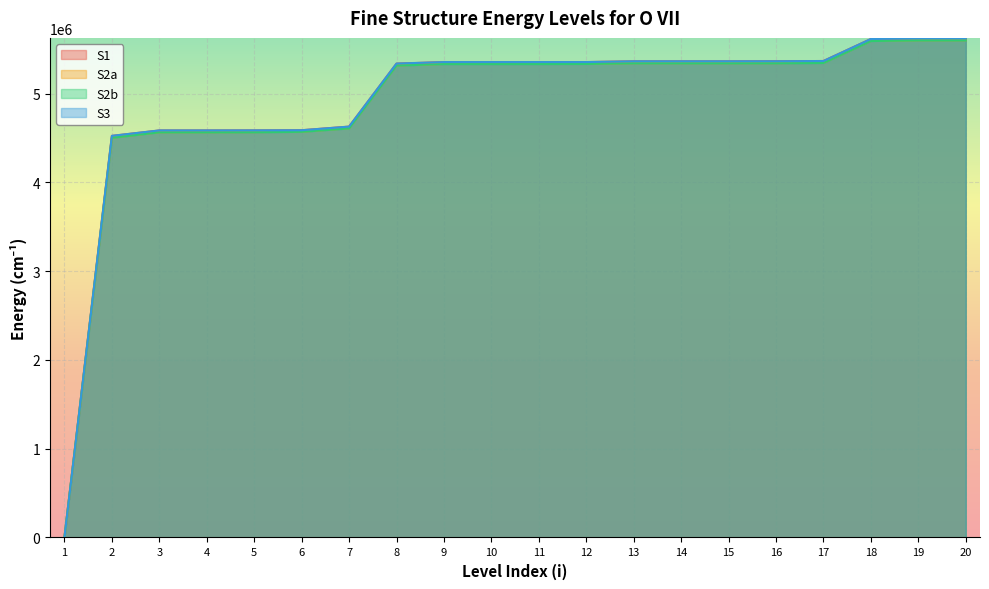

Between 7 and 3, which is larger?

7